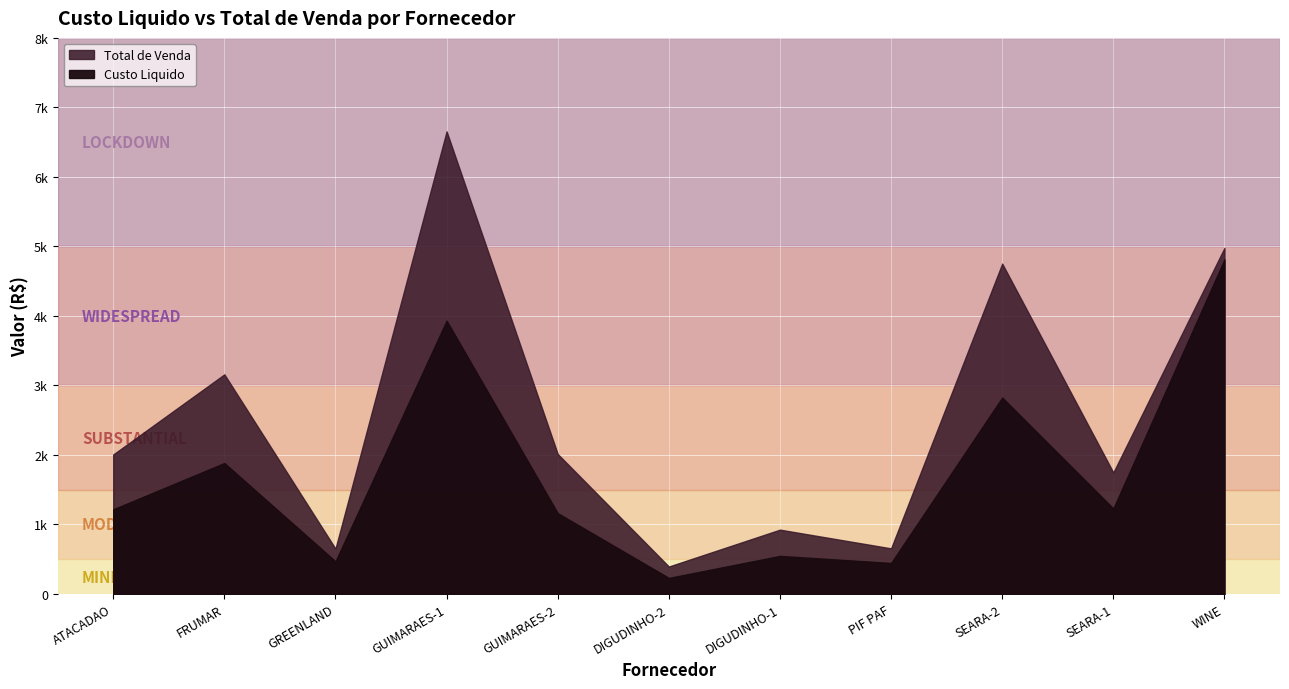

Read the Custo Liquido value at SEARA-1.

1229.7